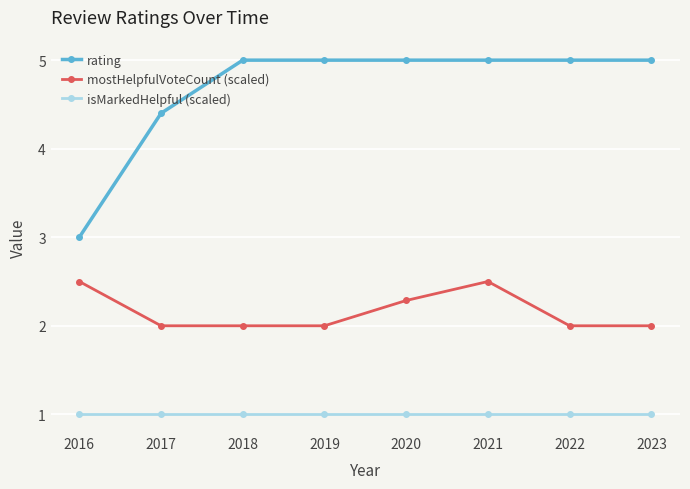

Between 2016 and 2017, which series saw the biggest shift?

rating